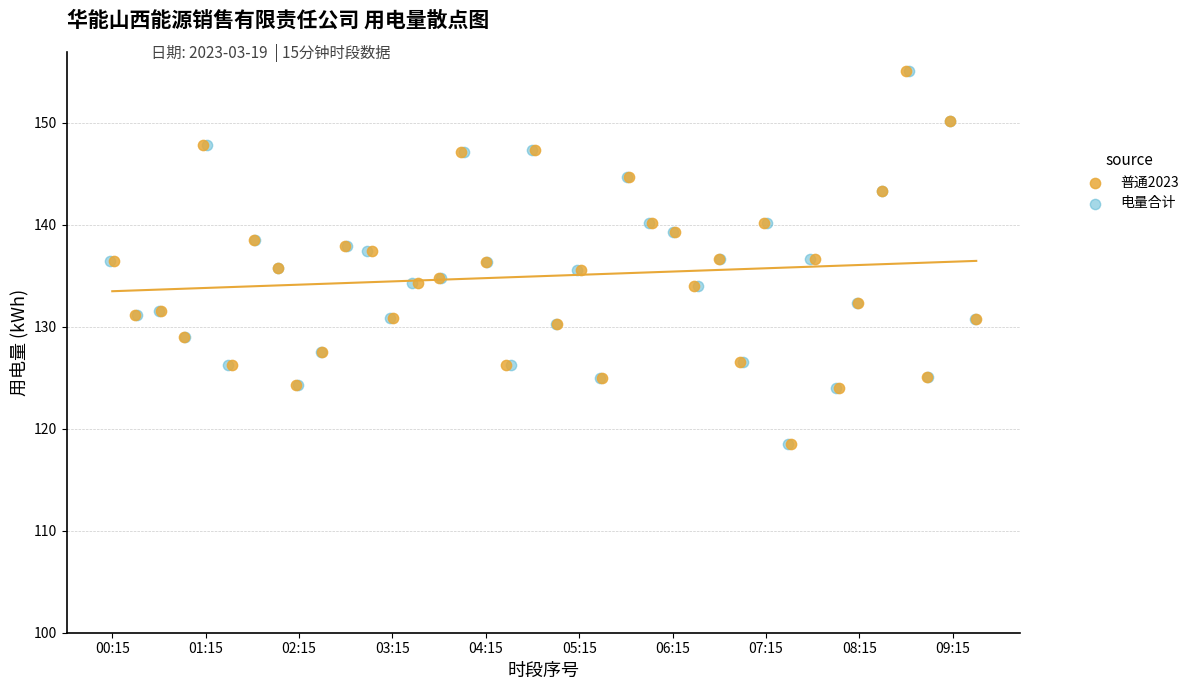

What are all the series names shown in the legend?

普通2023, 电量合计